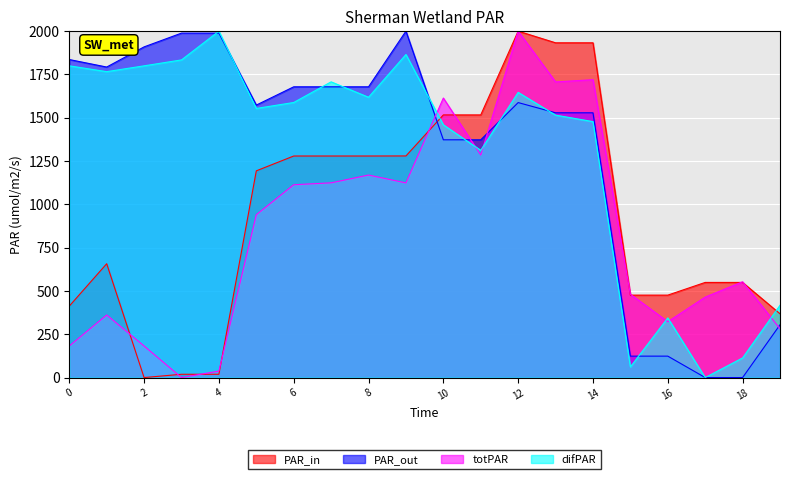

What is the maximum value for x0?

2000.0